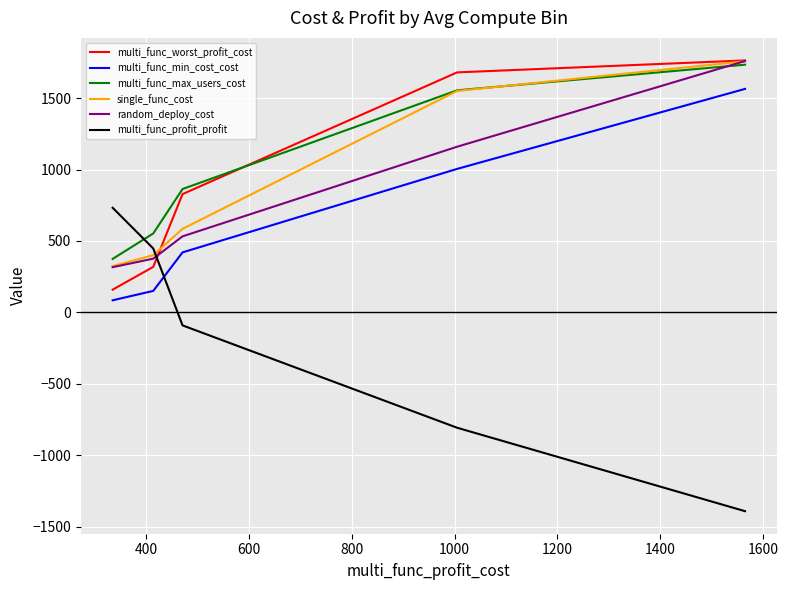

What is the greatest value displayed?

1764.4